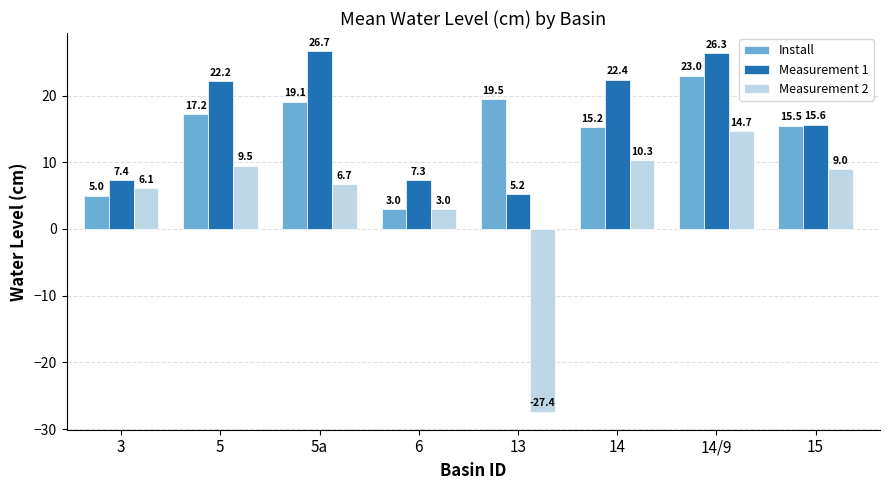

What is the approximate value of Measurement 1 at 13?

5.2